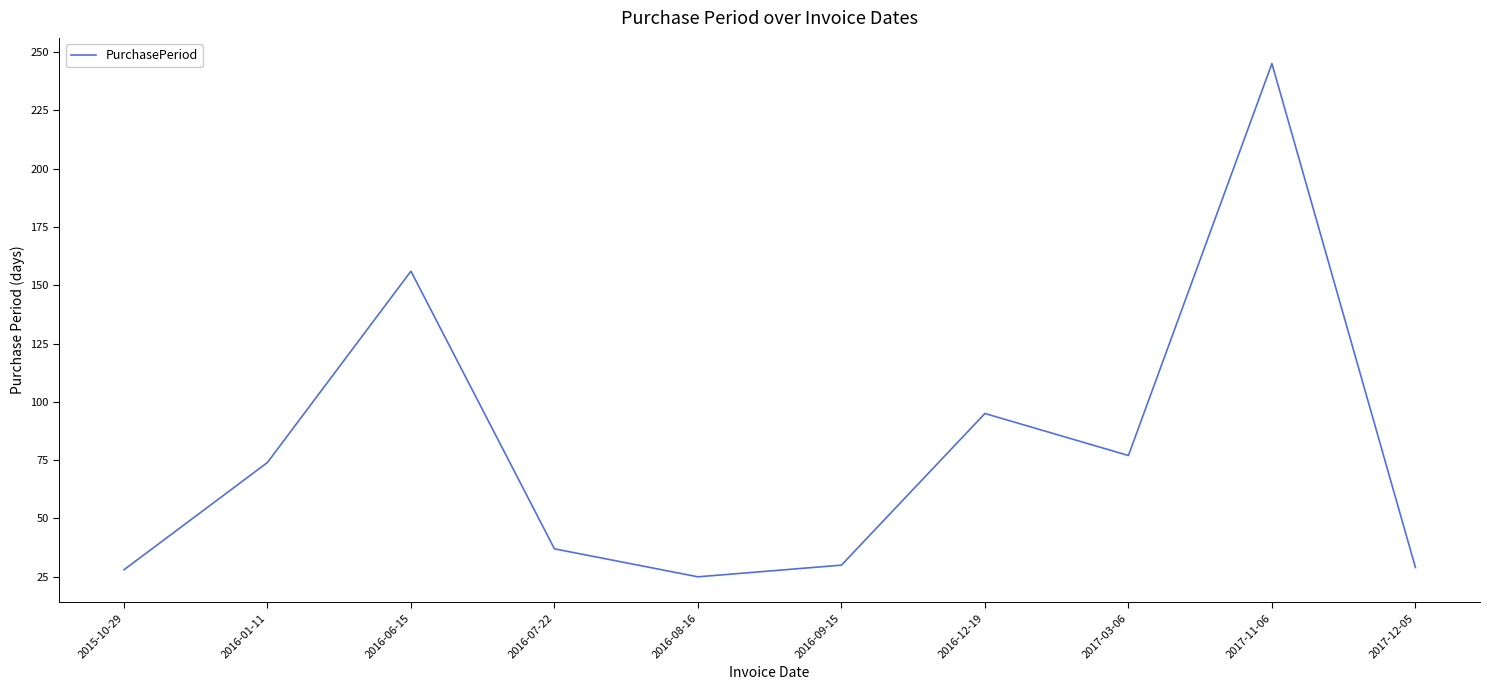

Reading left to right, list all the values displayed in this chart.

2015-10-29=28	2016-01-11=74	2016-06-15=156	2016-07-22=37	2016-08-16=25	2016-09-15=30	2016-12-19=95	2017-03-06=77	2017-11-06=245	2017-12-05=29